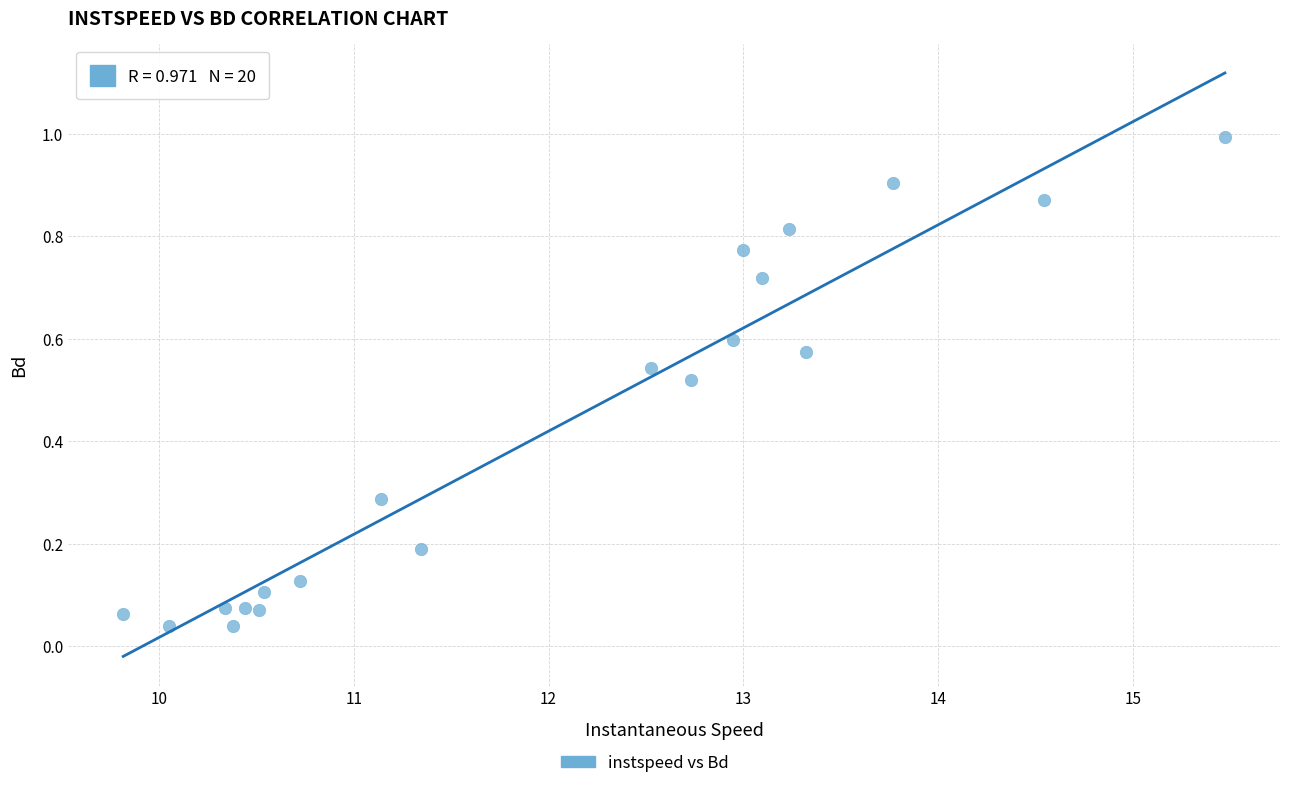

What is the range of X values (max minus min)?

5.7